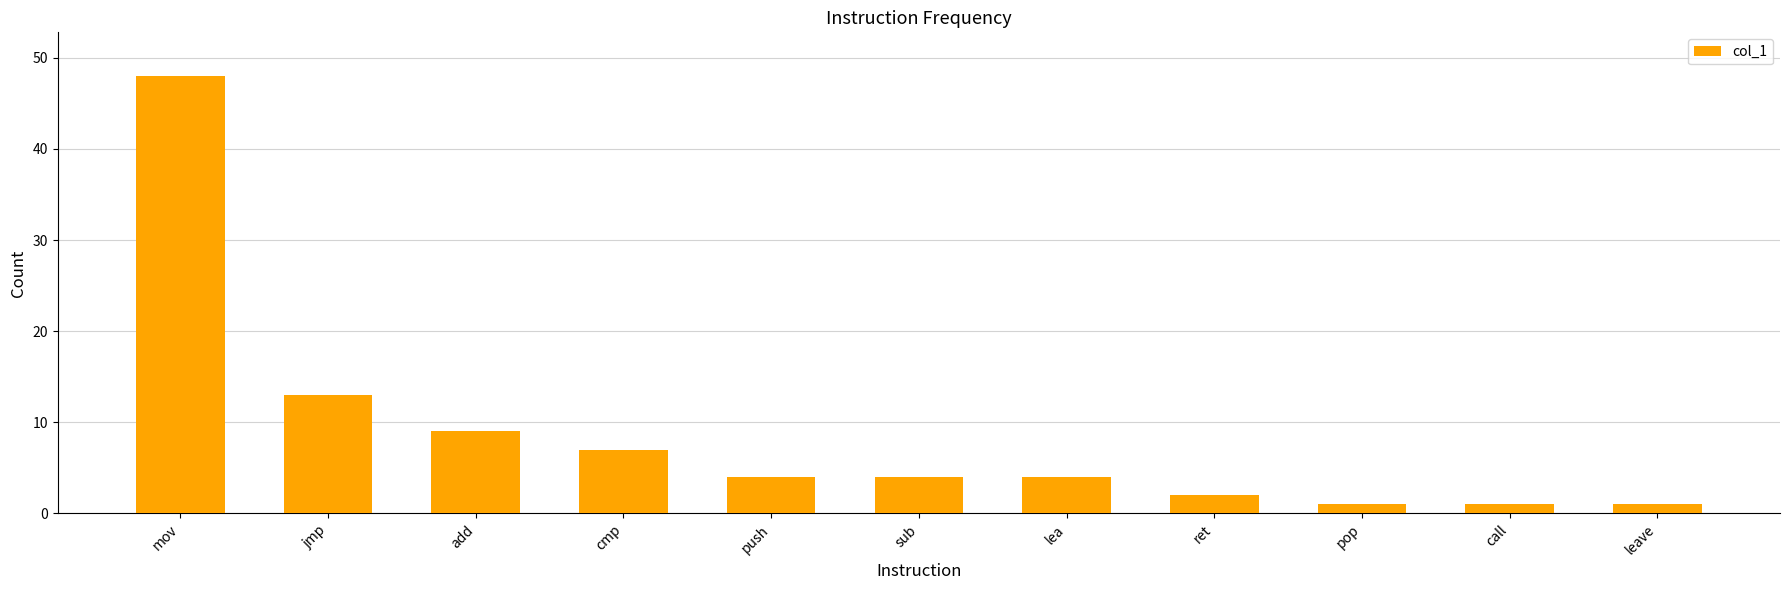

At which category does the chart reach its peak across all series?

mov